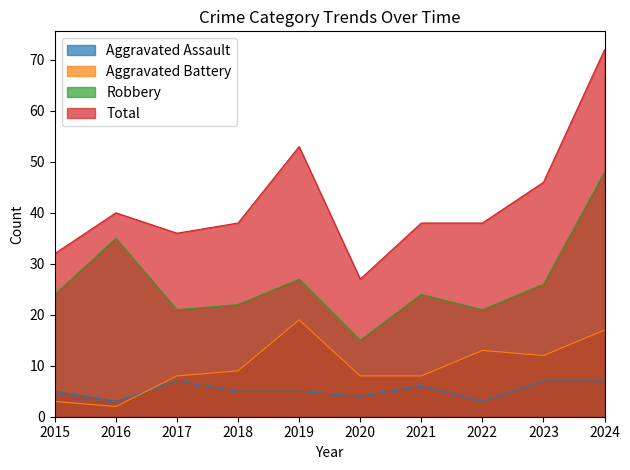

True or false: Total has a value of 72 at 2024.

True